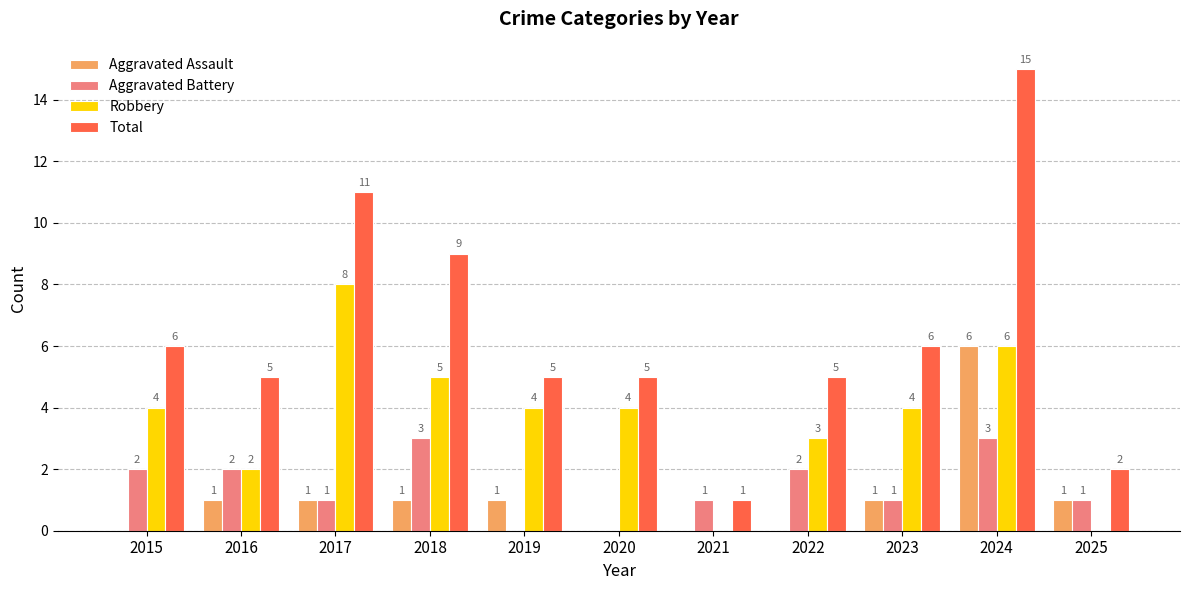

At which category is the sum across all series the highest?

2024